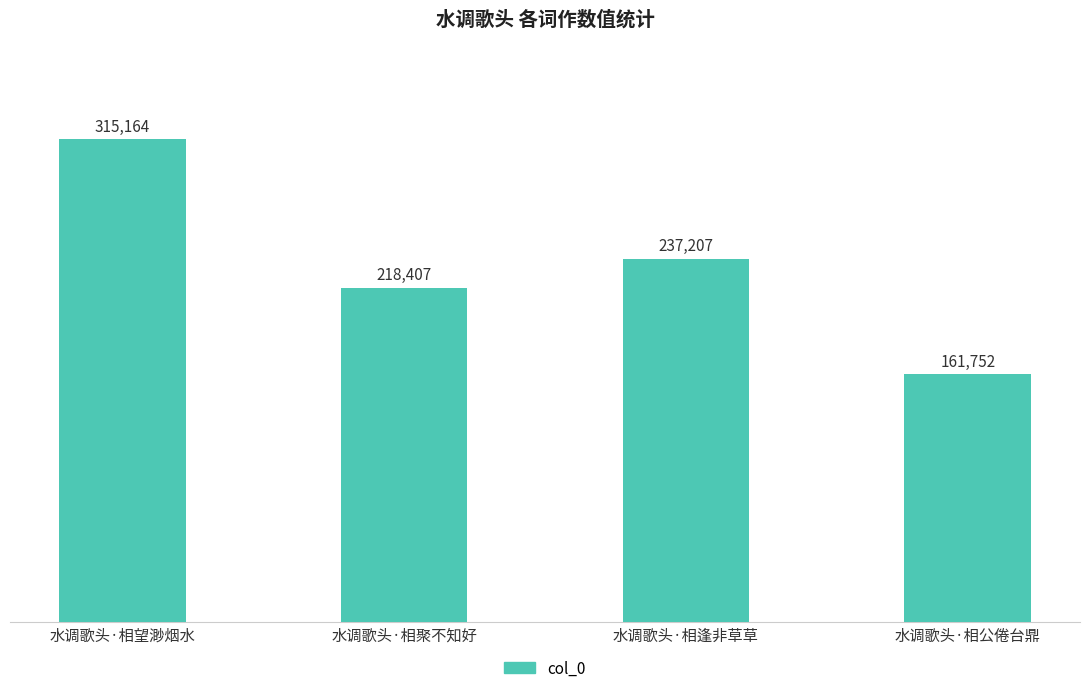

What is the difference between the maximum and minimum values?

153412